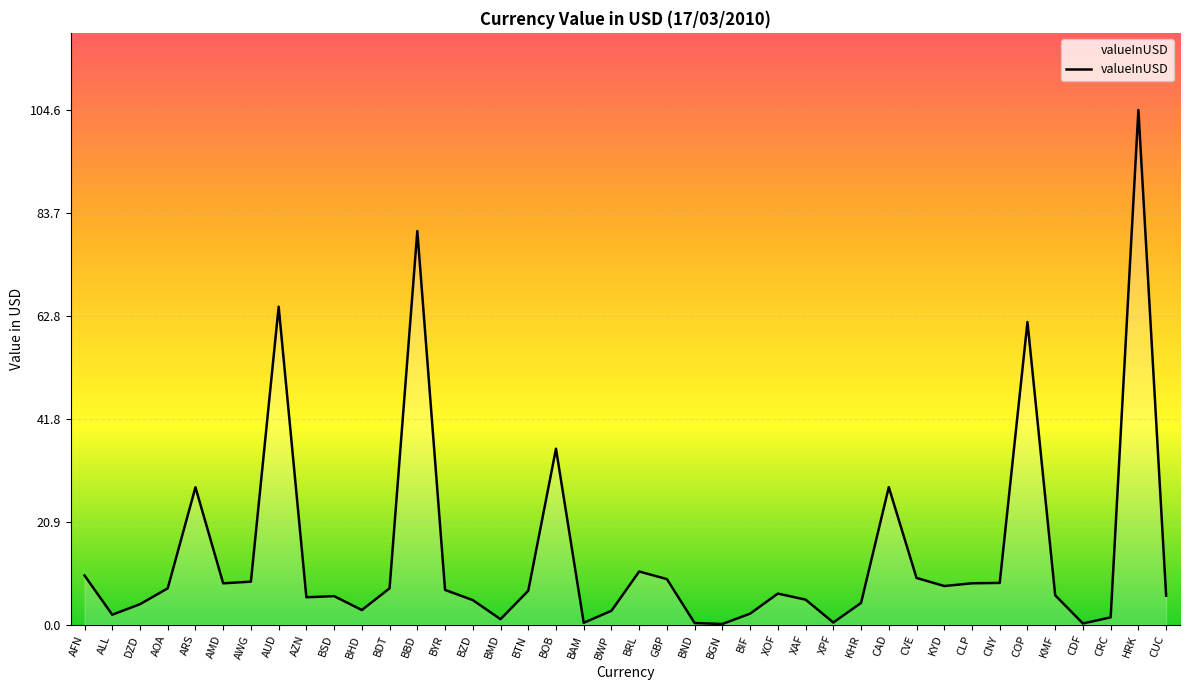

What is the maximum value shown in the chart?

104.6